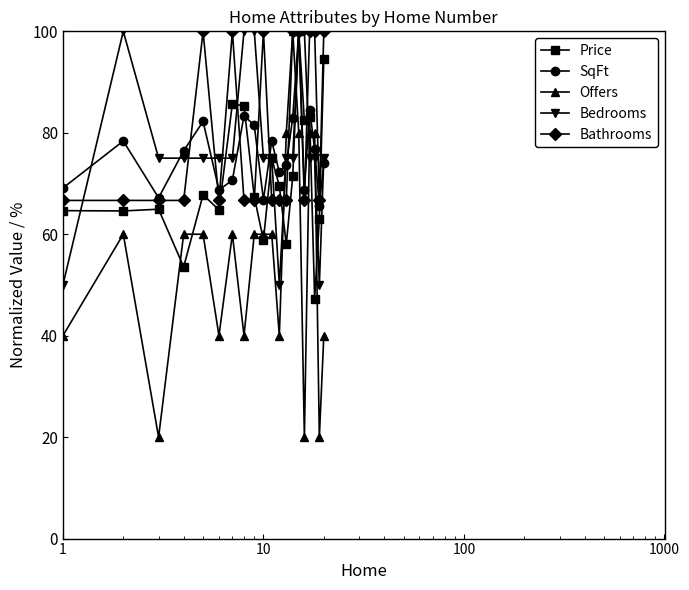

What is the minimum value shown in the chart?

20.0